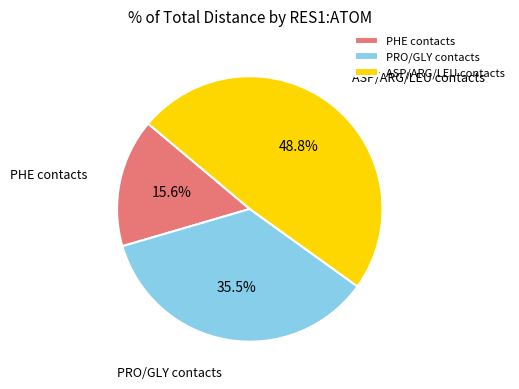

Between PHE contacts and PRO/GLY contacts, which is larger?

PRO/GLY contacts